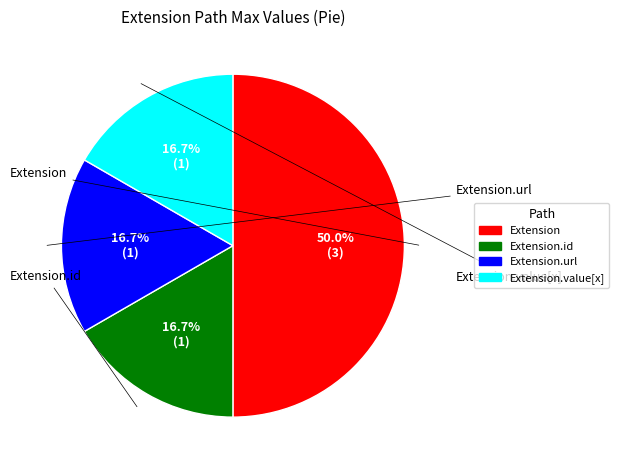

Count the number of slices in the pie.

4